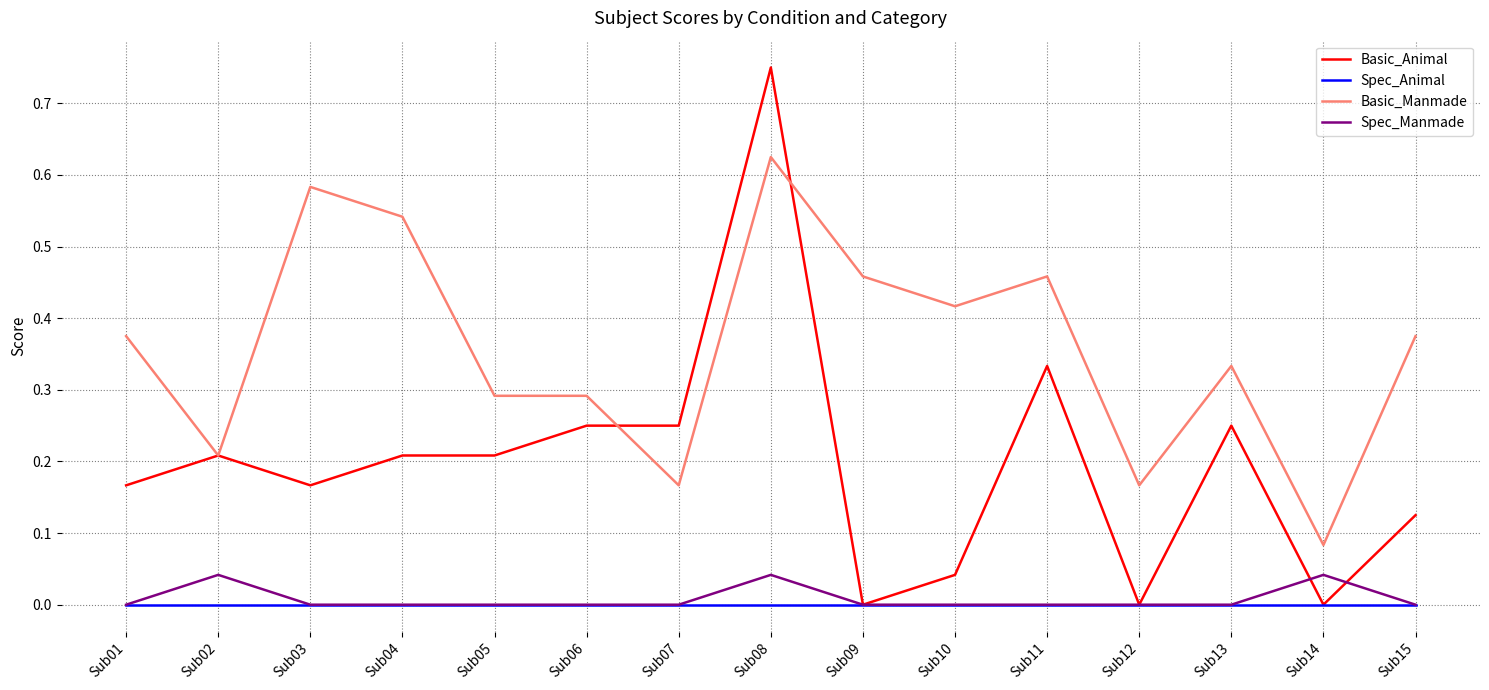

Which series has the largest range (max minus min)?

Basic_Animal